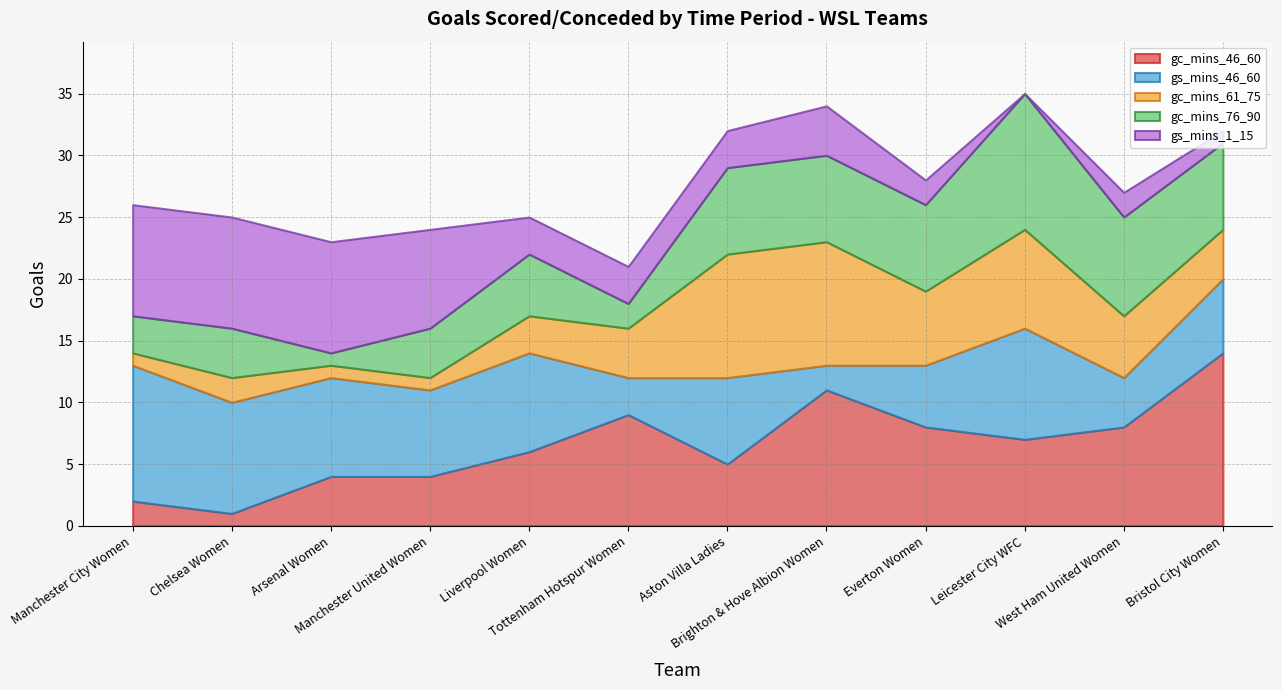

What is the difference between the maximum and minimum values in the gs_mins_1_15 series?

9